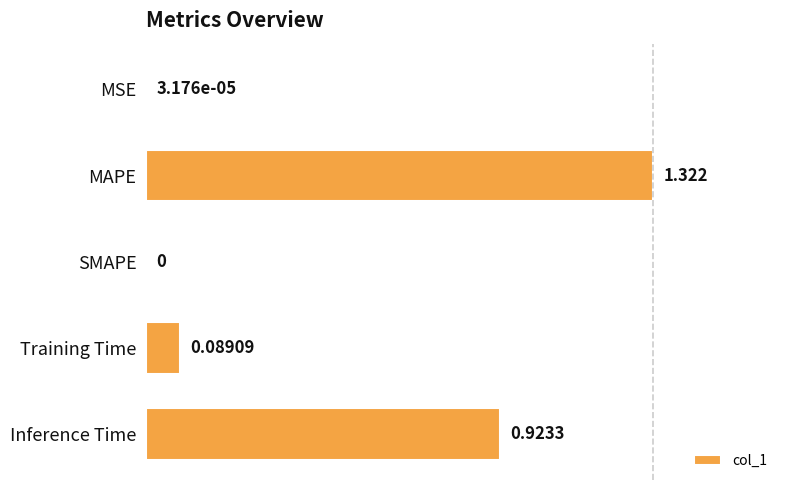

Which has a higher value, SMAPE or MSE?

MSE